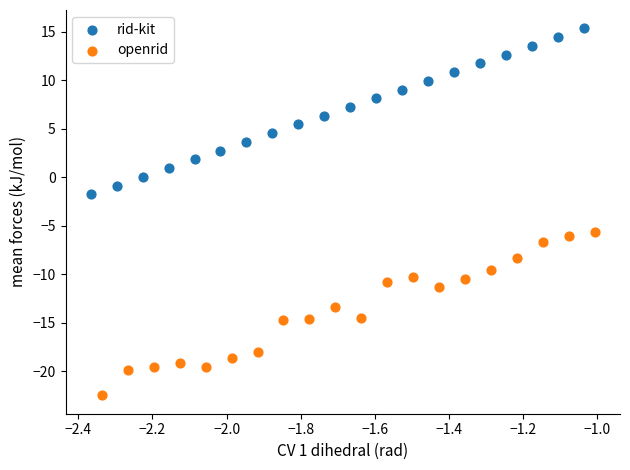

Which series reaches the minimum Y coordinate?

openrid